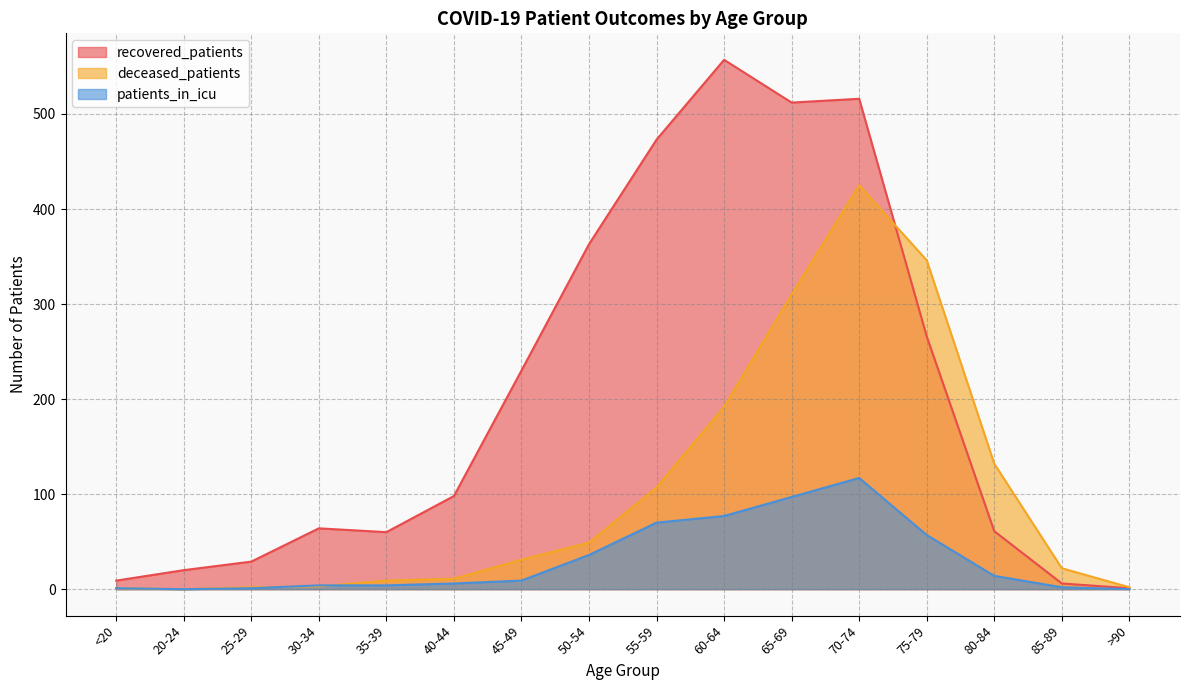

Reading right to left, extract all data points from this chart.

recovered_patients: 1	6	61	266	516	512	557	473	363	230	98	60	64	29	20	9
deceased_patients: 2	22	132	346	425	310	192	107	49	31	11	9	3	2	0	1
patients_in_icu: 0	2	14	57	117	97	77	70	36	9	6	4	4	1	0	1